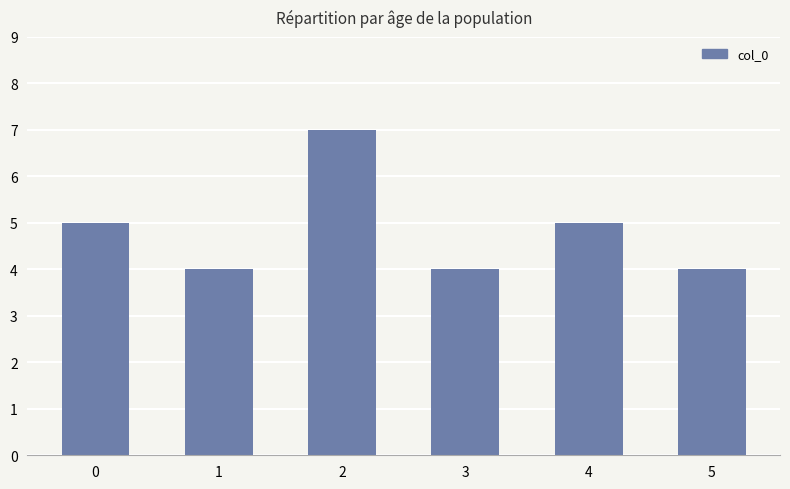

Reading left to right, what are all the values shown in this chart?

5	4	7	4	5	4